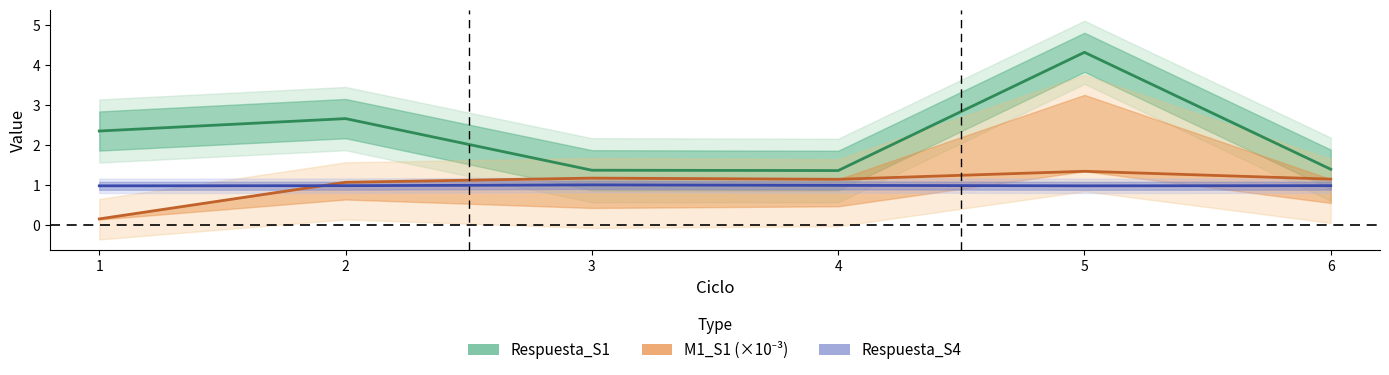

The value of M1_S1 (×10⁻³) at 2 is 1.1. True or false?

True